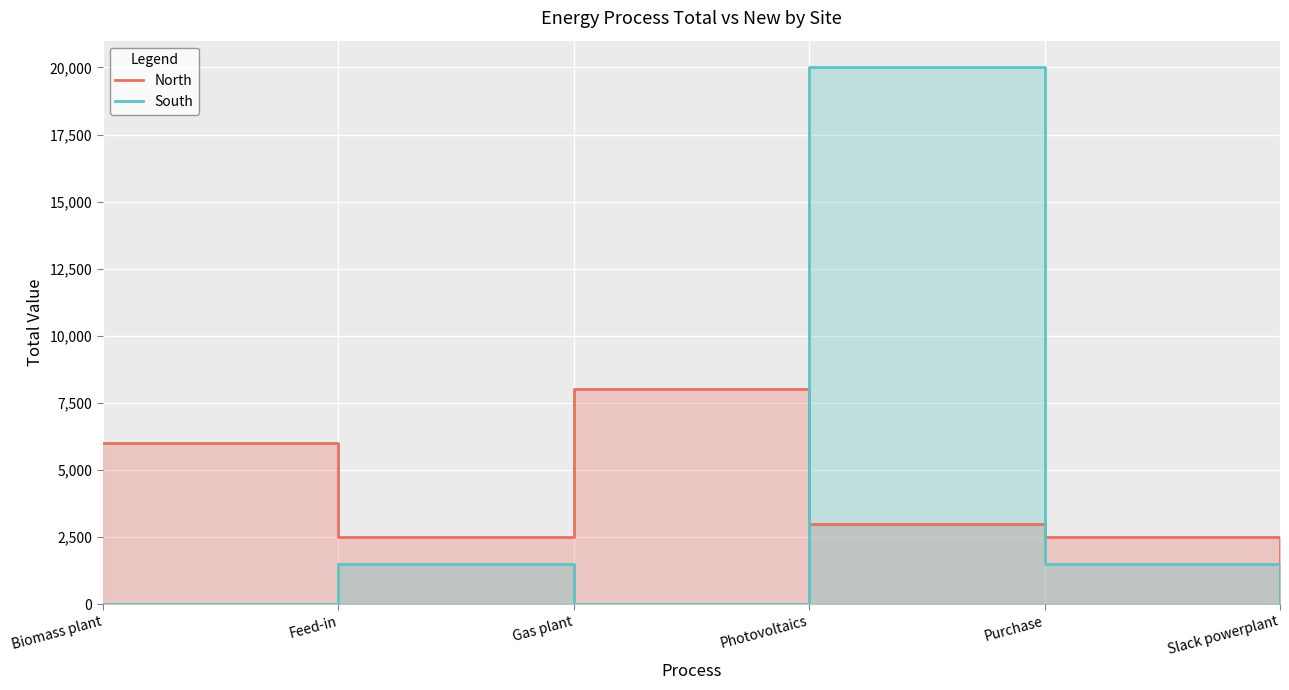

The value of North at Photovoltaics is 1463.9. True or false?

False